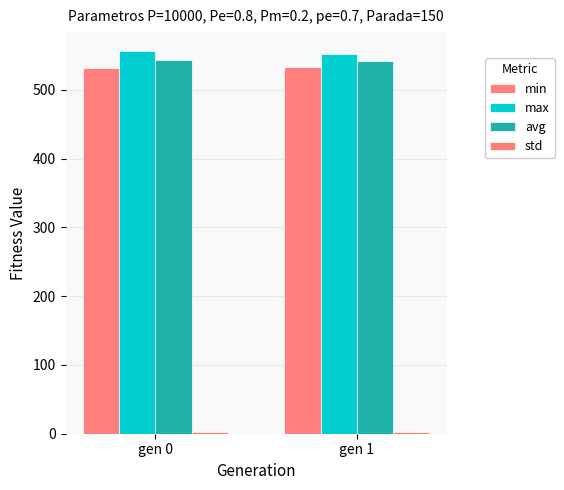

How many bars are there in total?

8